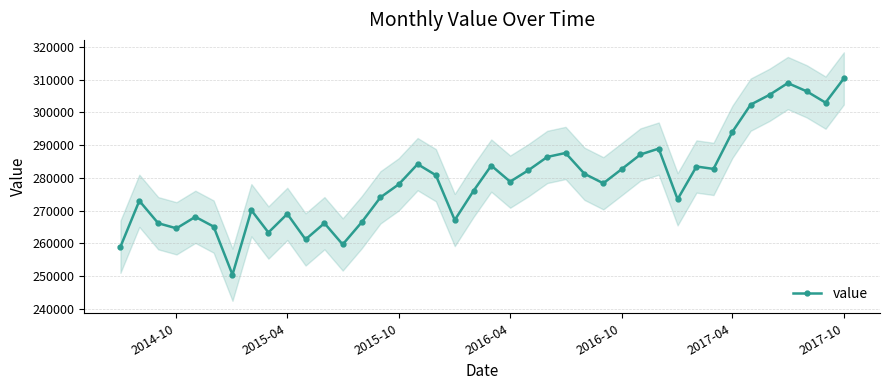

True or false: value has more than 2 interior local peaks.

True